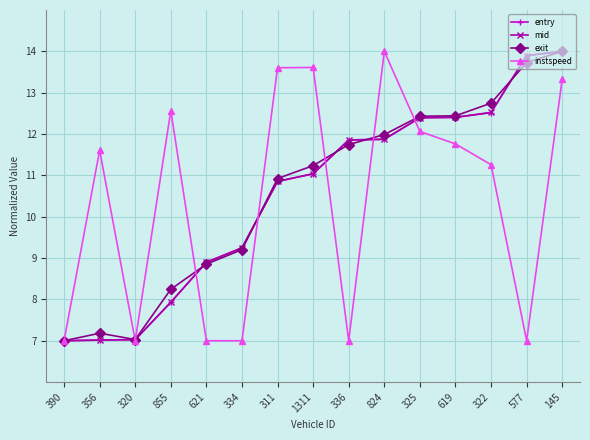

Reading left to right, transcribe all the data shown in this chart.

entry: 7.0	7.0	7.0	7.9	8.9	9.2	10.9	11.0	11.9	11.9	12.4	12.4	12.5	13.9	14.0
mid: 7.0	7.0	7.0	7.9	8.9	9.2	10.9	11.0	11.9	11.9	12.4	12.4	12.5	13.9	14.0
exit: 7.0	7.2	7.0	8.2	8.9	9.2	10.9	11.2	11.7	12.0	12.4	12.4	12.7	13.7	14.0
instspeed: 7.0	11.6	7.0	12.6	7.0	7.0	13.6	13.6	7.0	14.0	12.1	11.8	11.3	7.0	13.3